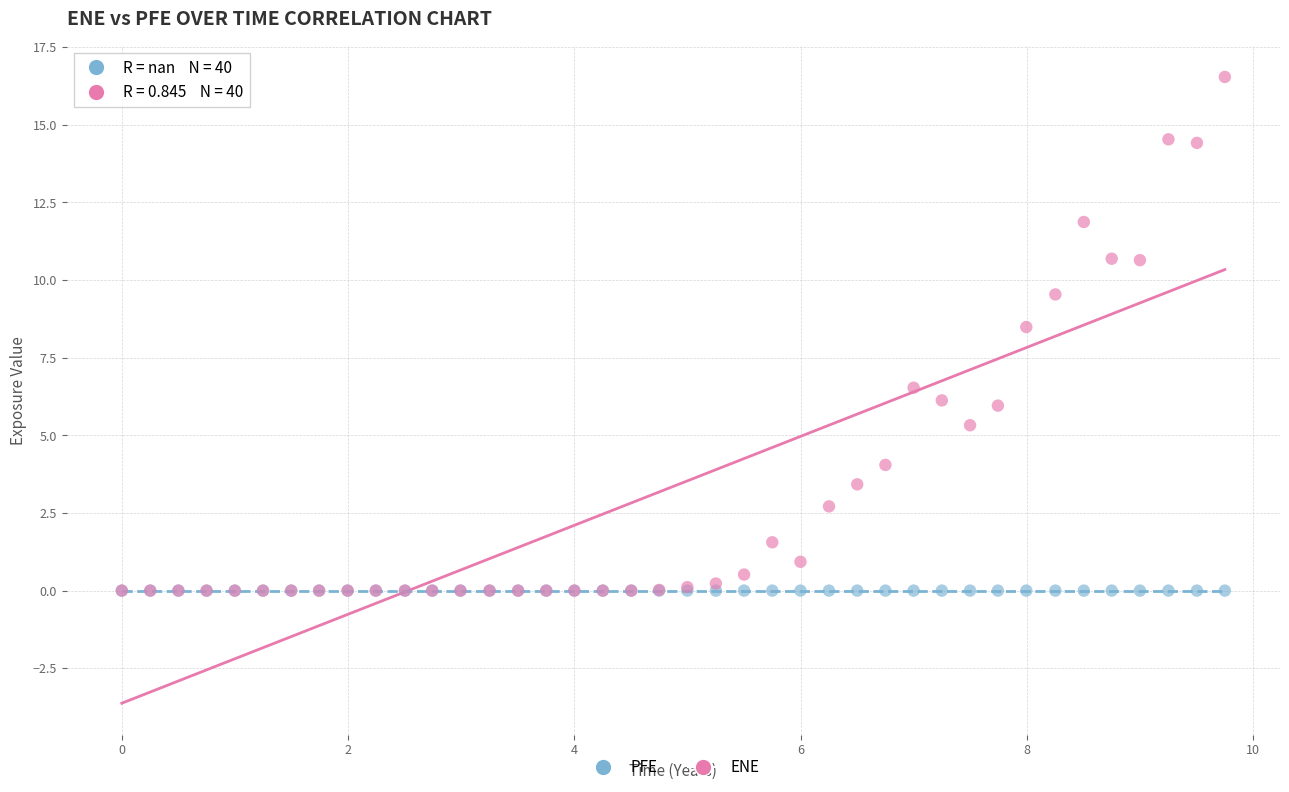

In the ENE series, what Y value is closest to 8?

8.5